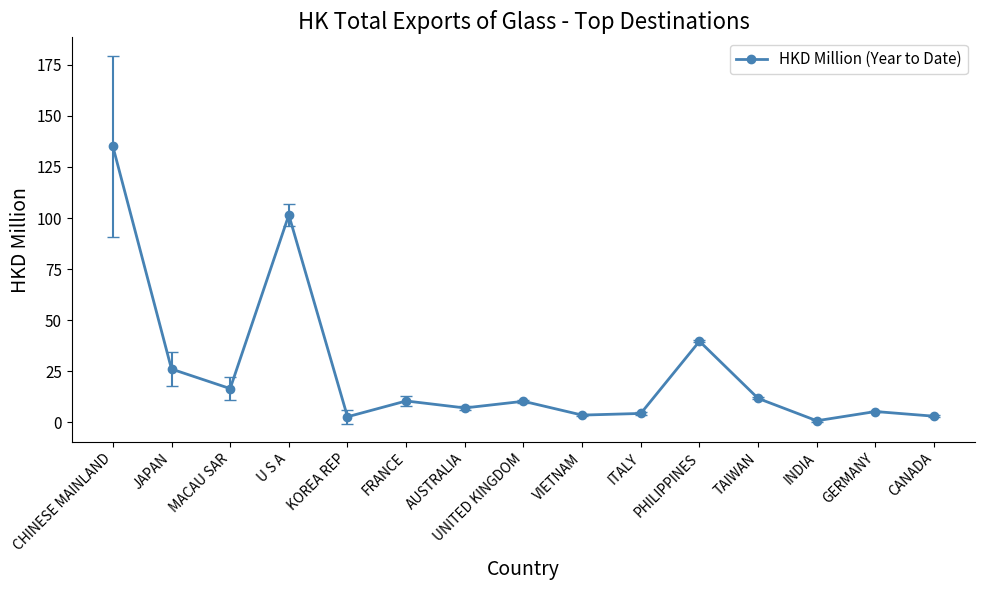

At which label is the value closest to 67?

PHILIPPINES